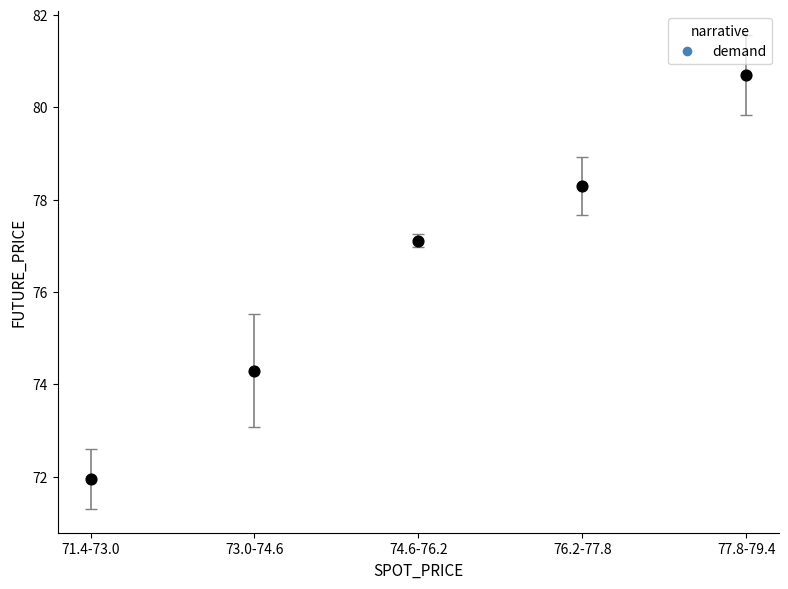

What is the average Y value?

76.5